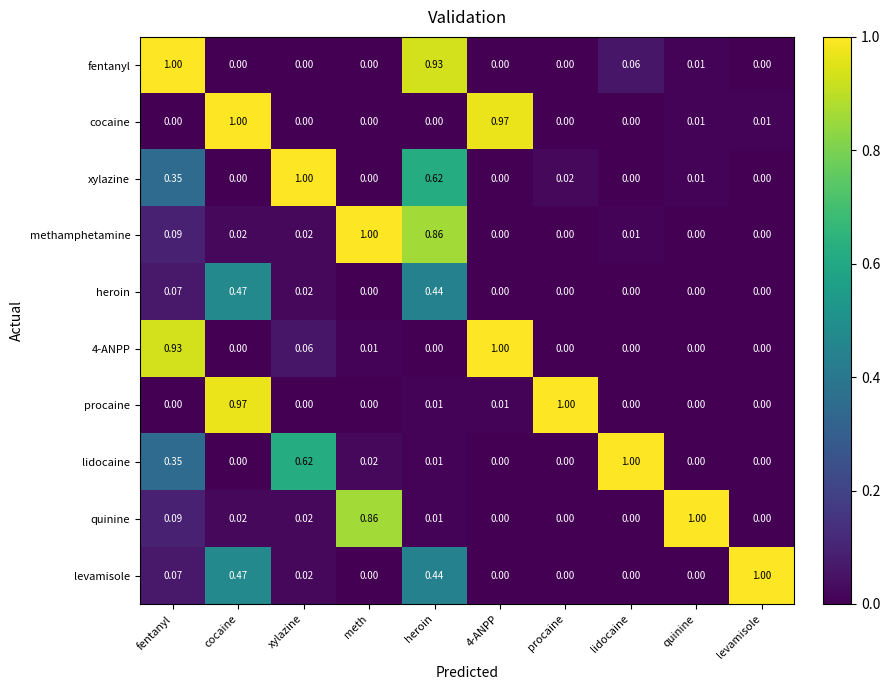

Which series changed the most between cocaine and meth?

cocaine